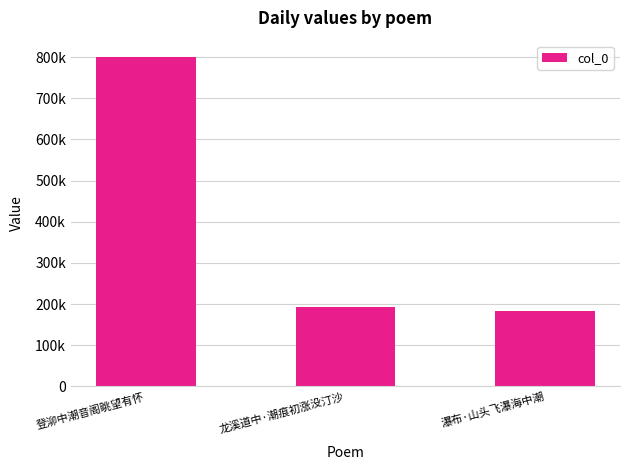

Rank the categories by value from lowest to highest.

瀑布·山头飞瀑海中潮, 龙溪道中·潮痕初涨没汀沙, 登泖中潮音阁眺望有怀